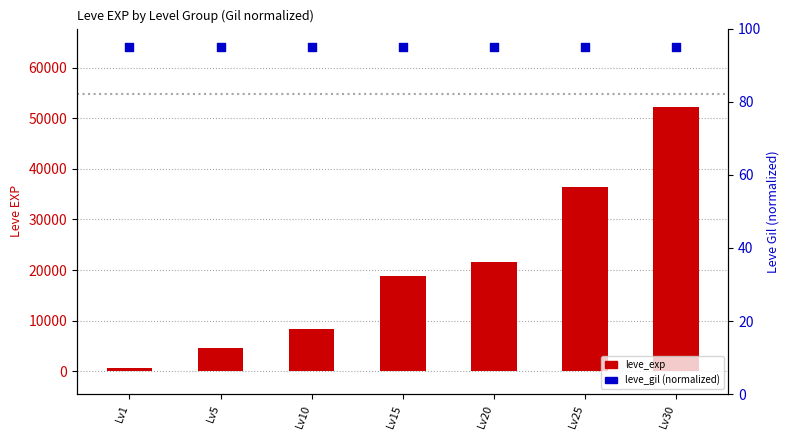

Which series contains the lowest Y value?

leve_gil (normalized)